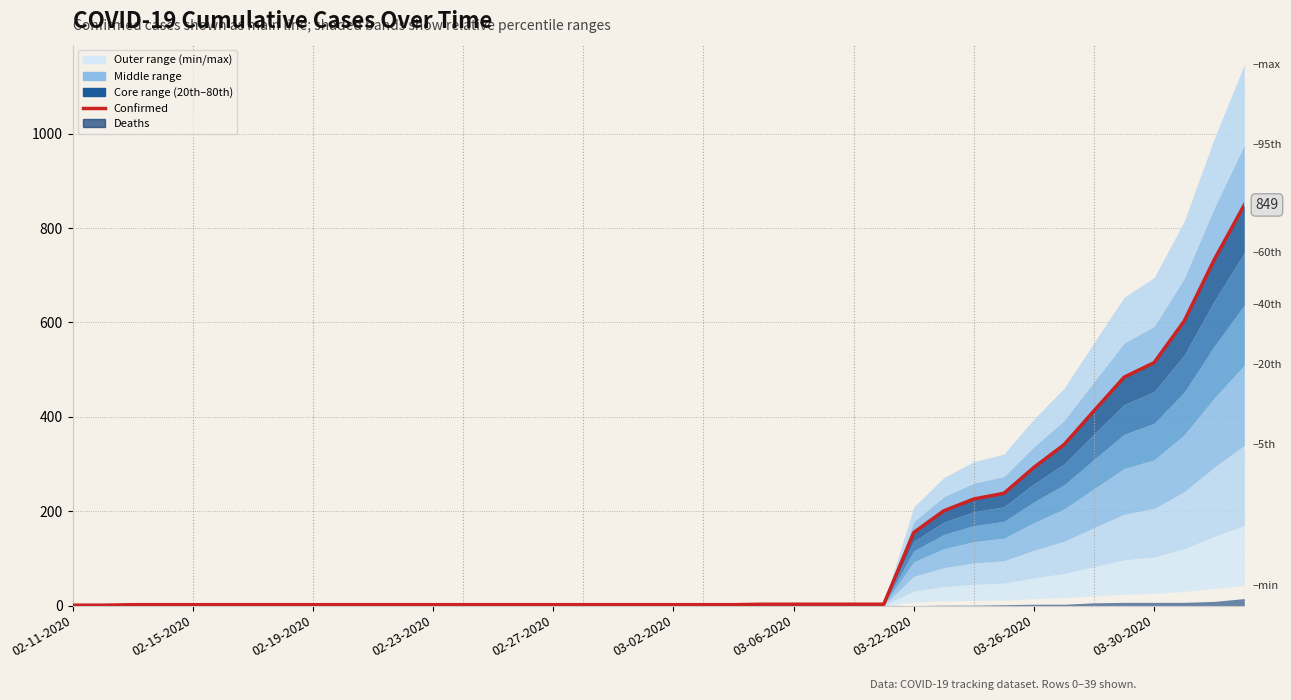

The value at 03-02-2020 is 2. True or false?

True